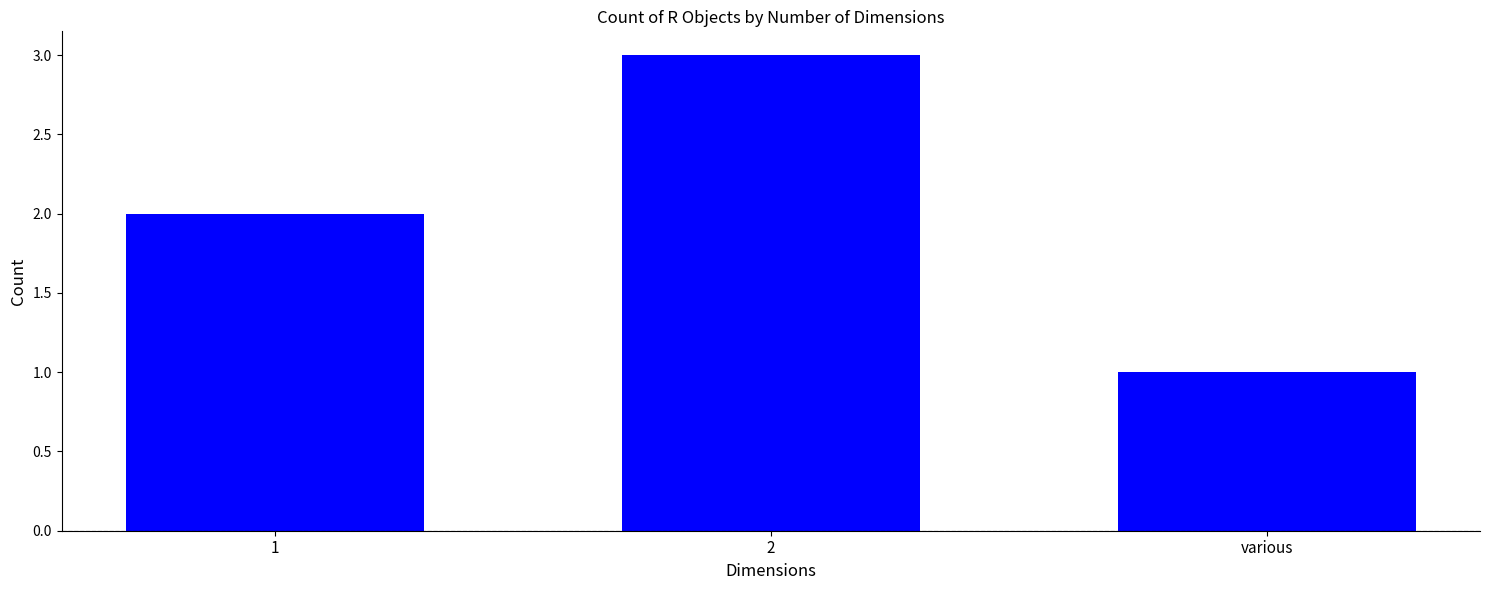

Read the value at various.

1